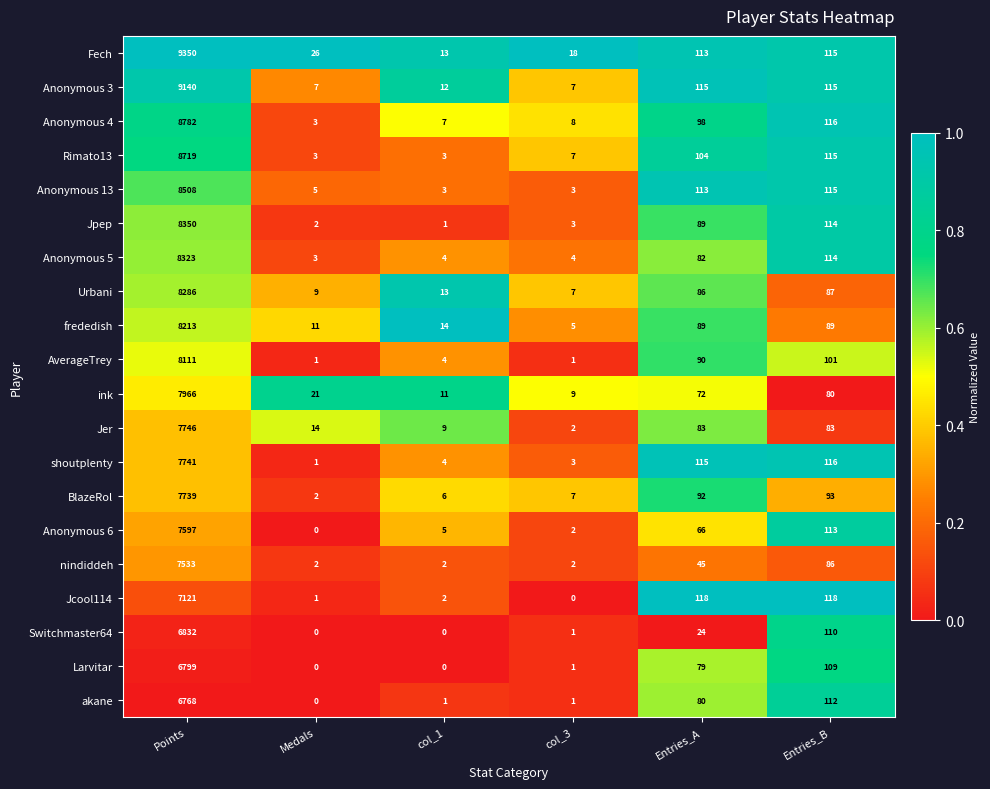

What is the difference between the highest and lowest values at col_3?

18